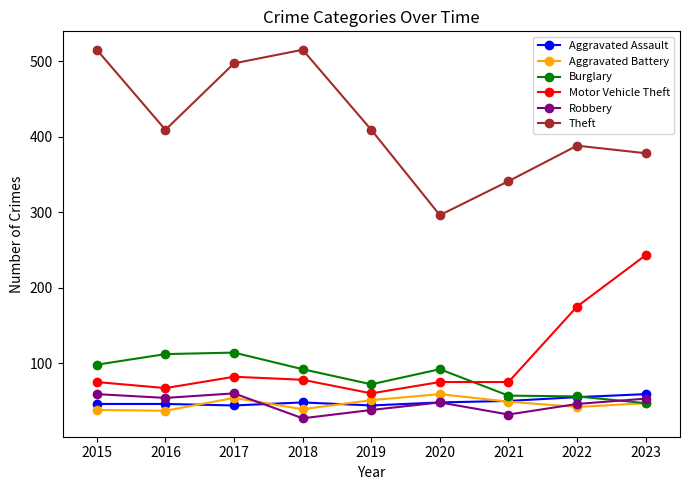

Where is the first local maximum for Aggravated Battery?

2017